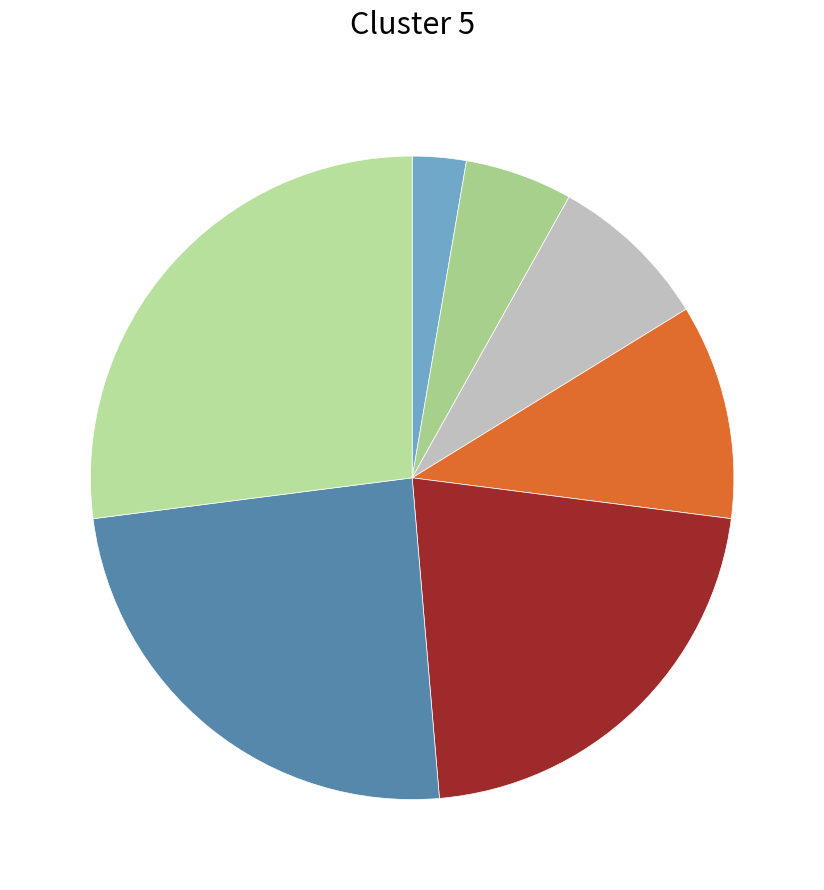

To the nearest percent, what is the difference between the largest and smallest slice percentages?

24%